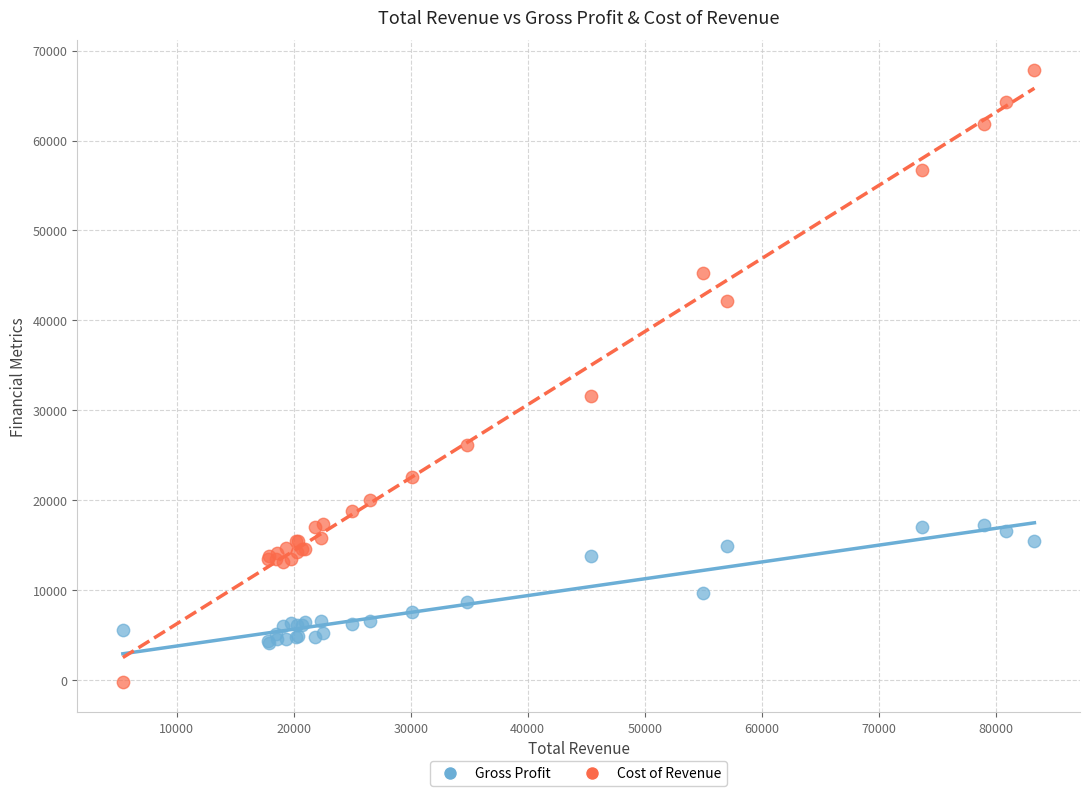

Which series reaches the maximum Y coordinate?

Cost of Revenue